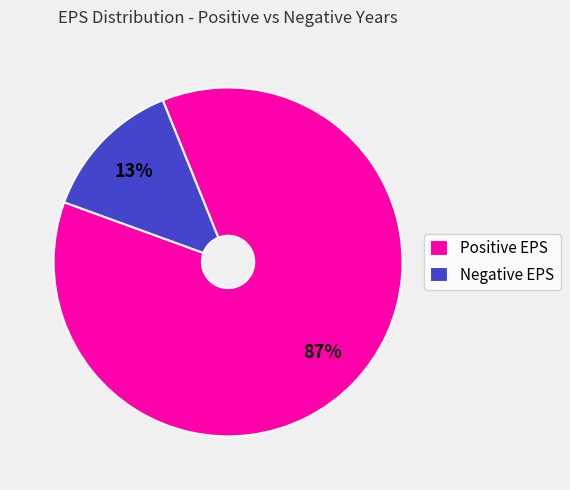

The Negative EPS slice represents 13% of the pie. True or false?

True